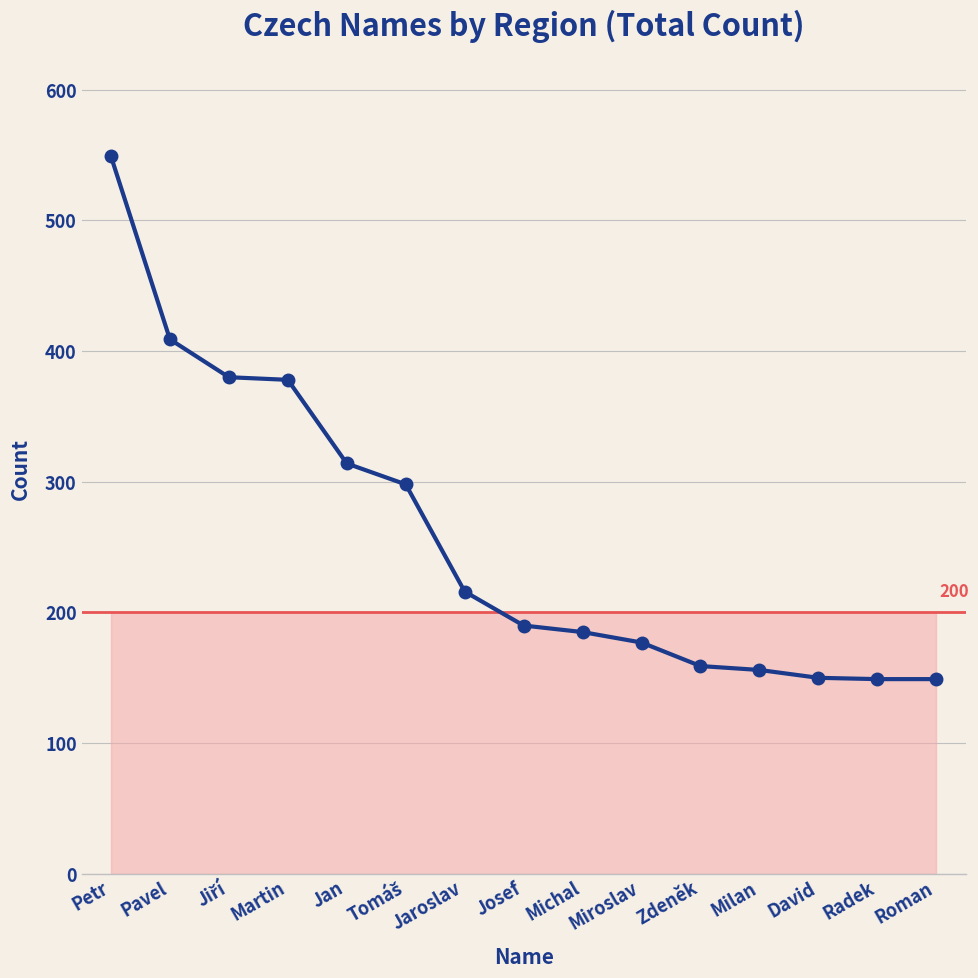

What is the ratio of the value at Martin to the value at Miroslav?

2.1